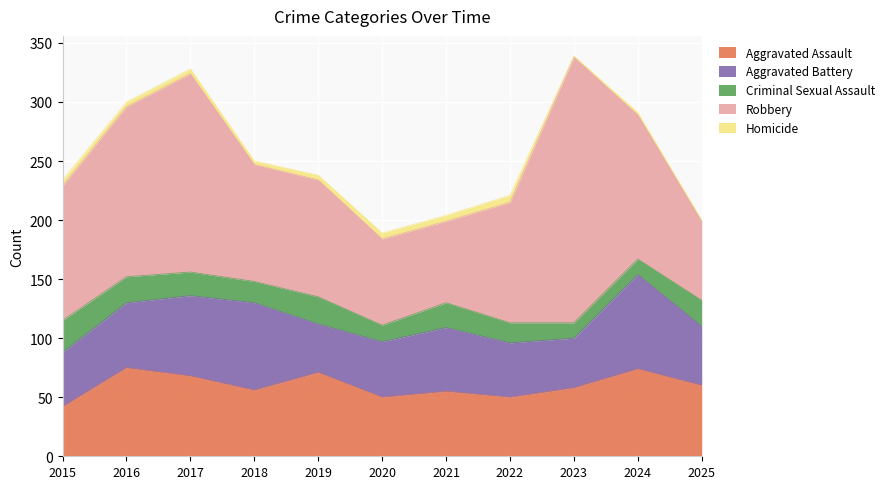

Count the number of categories in the chart.

11